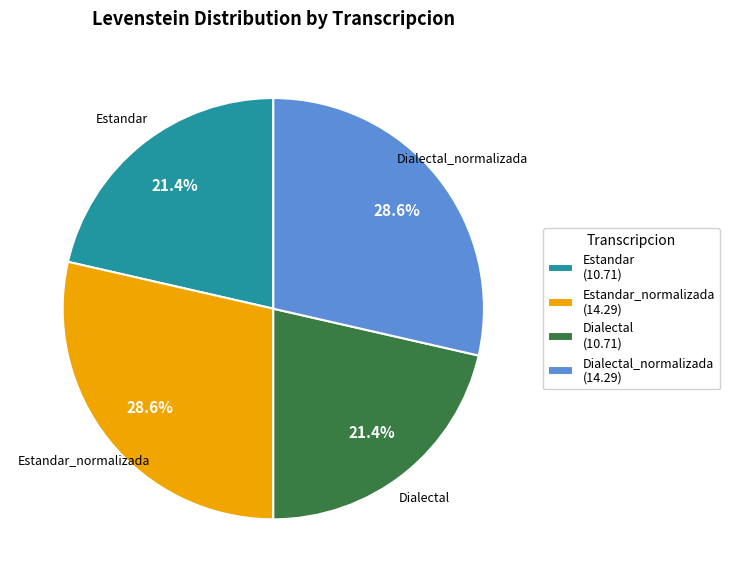

Is Dialectal_normalizada the majority of the pie?

No